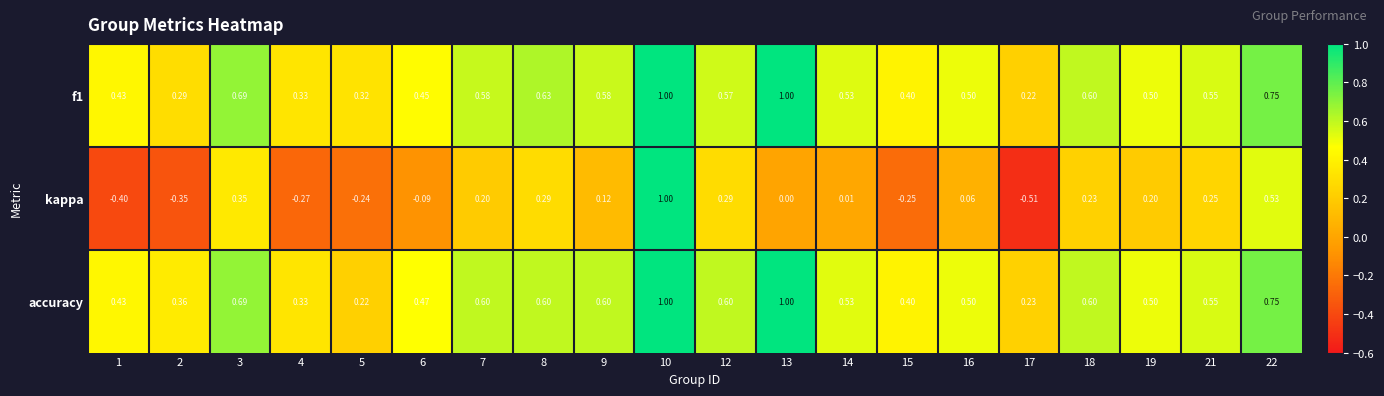

Which series has the largest total across all categories?

accuracy